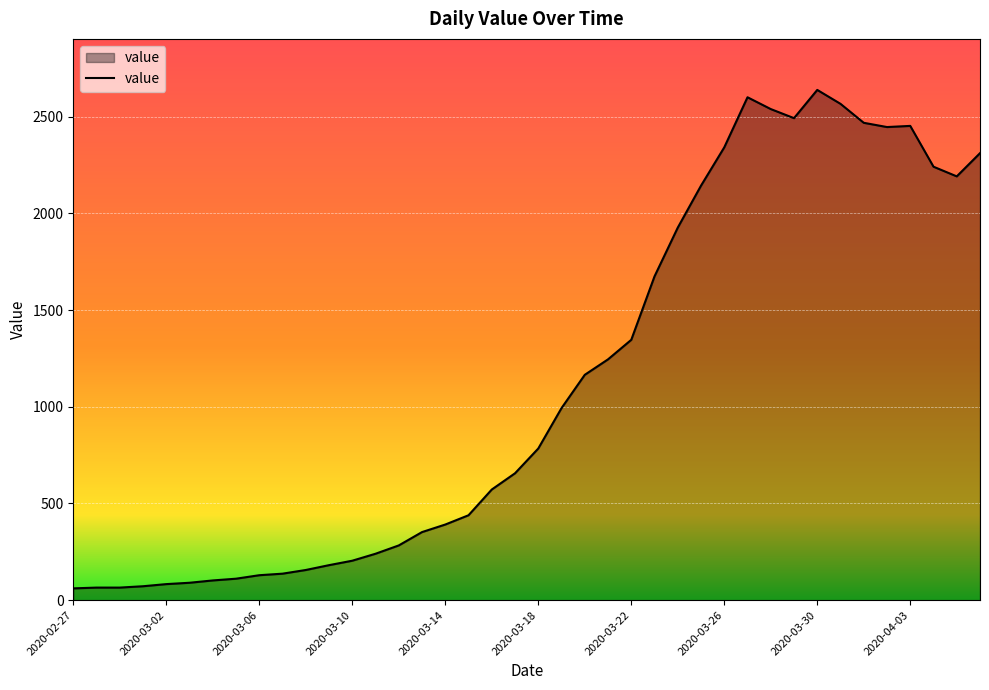

What is the difference between the maximum and minimum values?

2577